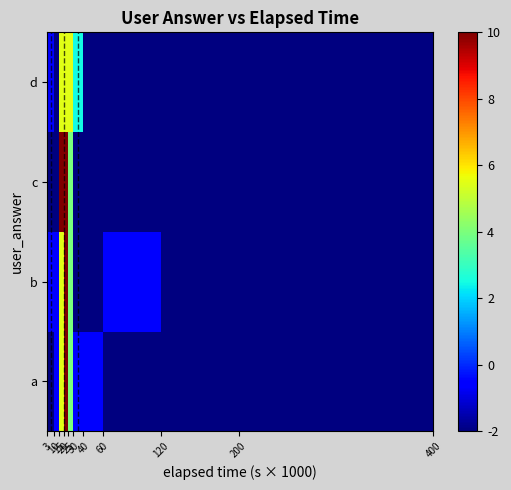

Reading left to right, what are all the values shown in this chart?

a: -2.0	-0.5	5.5	10.0	4.0	-0.5	-0.5	-2.0	-2.0	-2.0
b: -0.5	-0.5	5.5	10.0	4.0	-2.0	-2.0	-0.5	-2.0	-2.0
c: -2.0	-2.0	10.0	10.0	4.0	-2.0	-2.0	-2.0	-2.0	-2.0
d: -0.5	-2.0	5.5	5.5	5.5	2.5	-2.0	-2.0	-2.0	-2.0